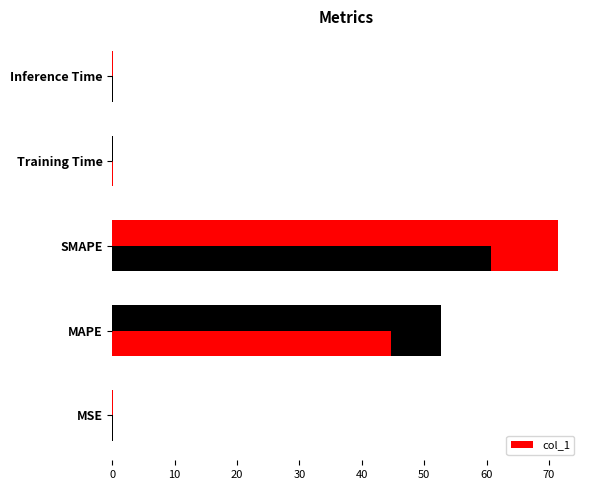

How many series are shown in this chart?

1